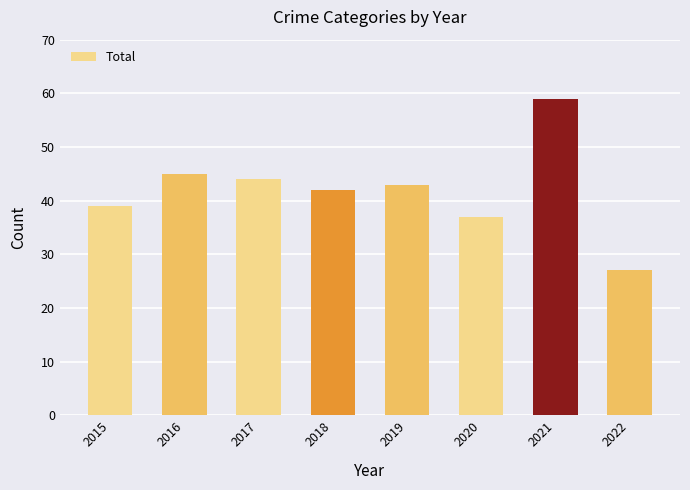

What is the maximum value shown in the chart?

59